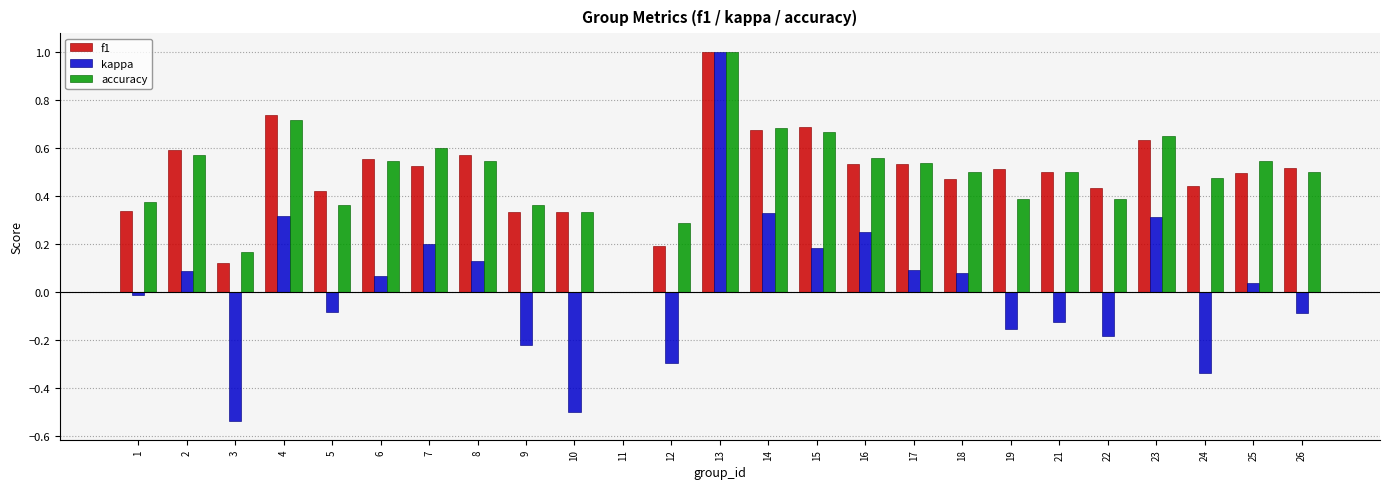

Between 18 and 21, which series saw the biggest shift?

kappa